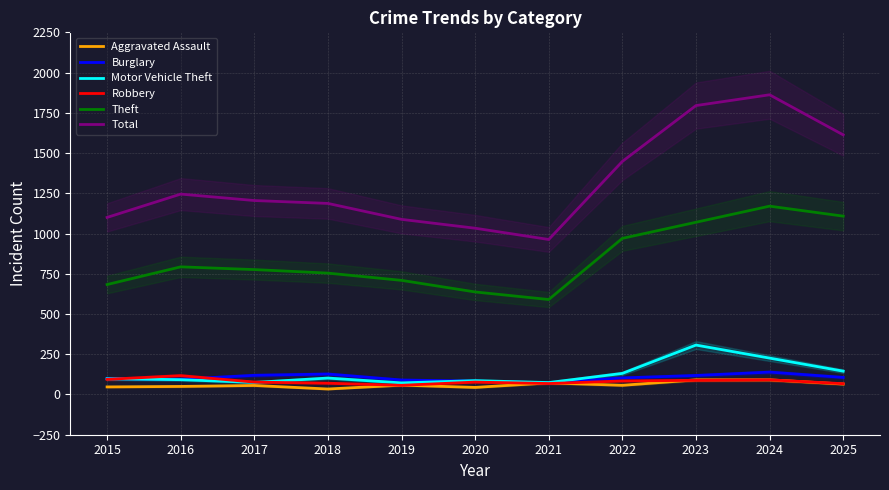

How many values in the Theft series exceed 776?

5